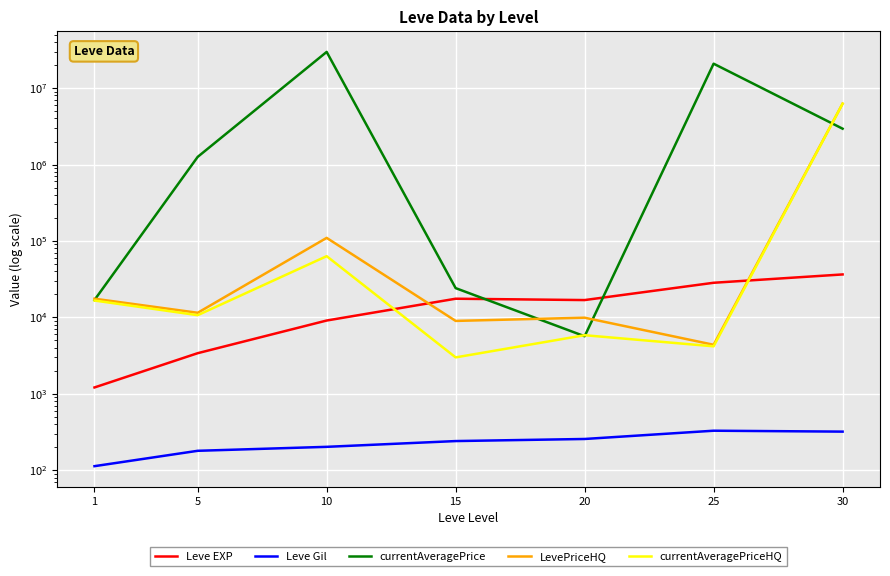

List the labels in order of LevePriceHQ value, largest first.

30, 10, 1, 5, 20, 15, 25